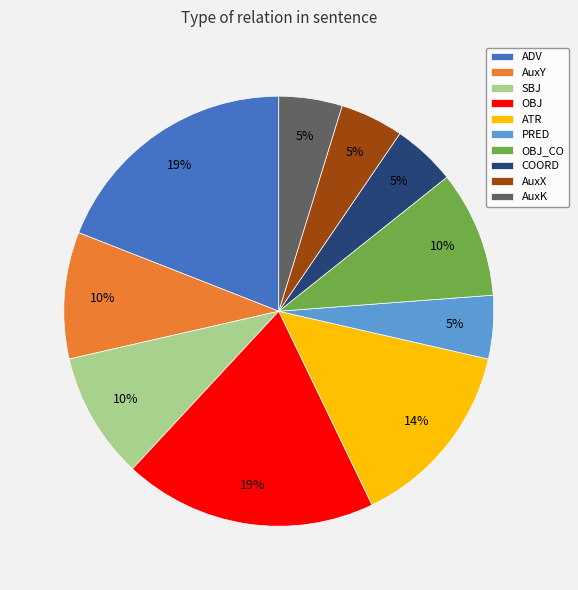

True or false: ADV accounts for 9% of the total.

False